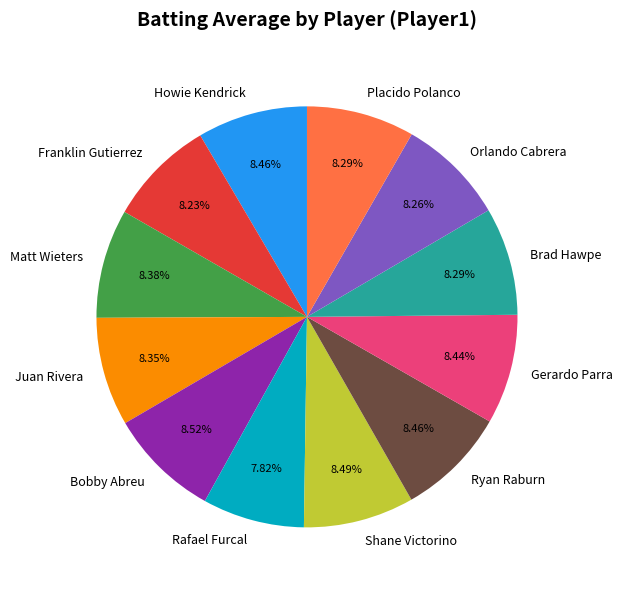

Combined, what portion of the pie is Orlando Cabrera and Rafael Furcal?

16.1%